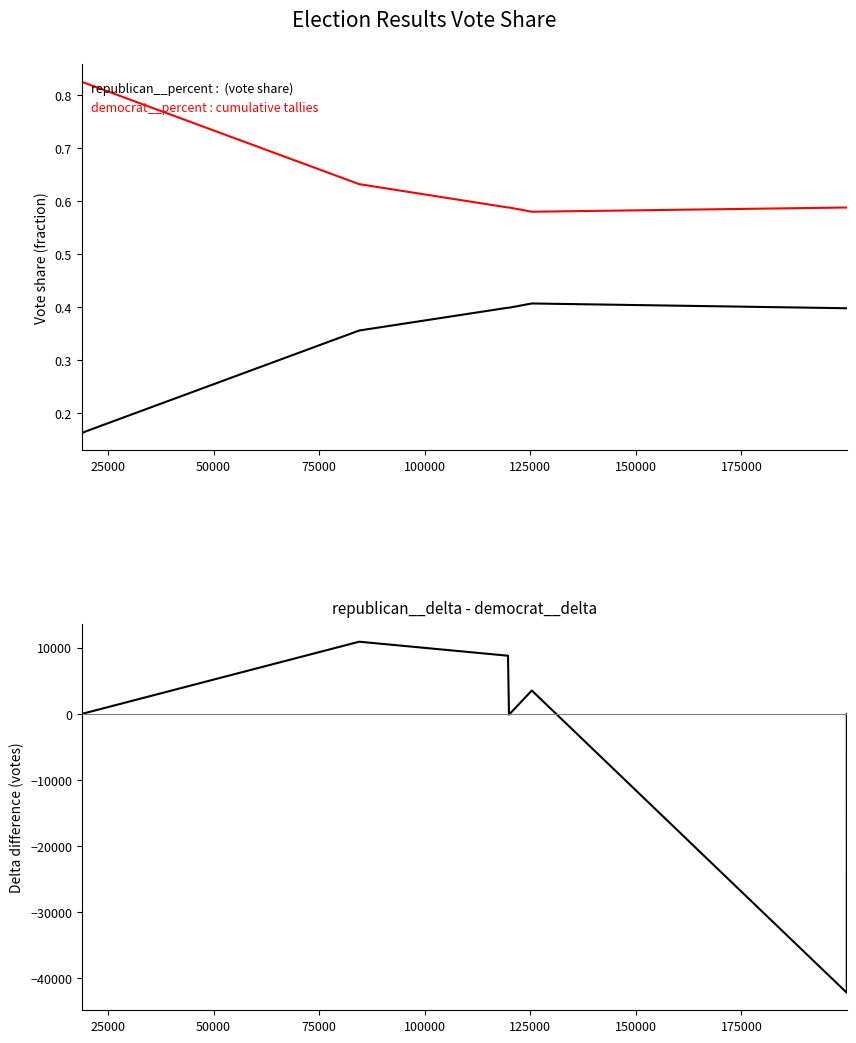

What is the sum of all democrat__percent values?

5.0